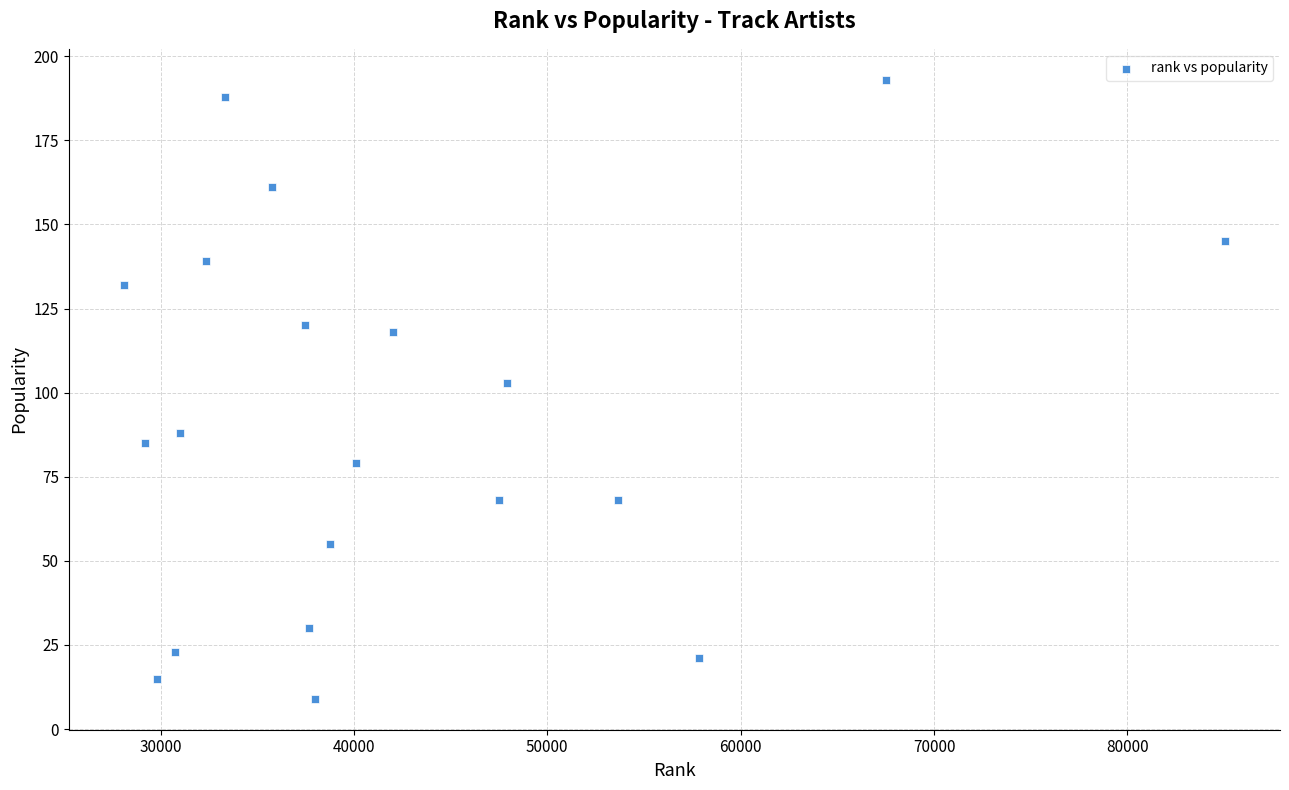

What is the range of Y values (max minus min)?

184